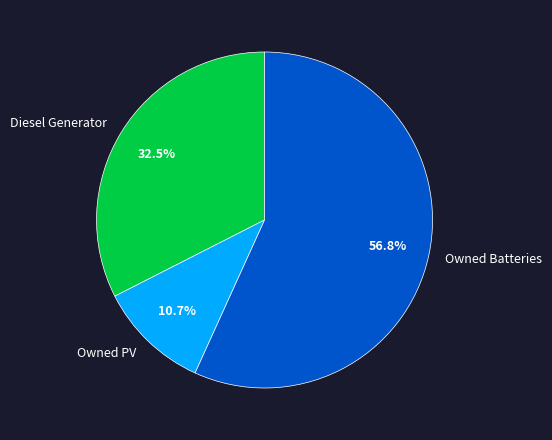

Count the number of slices in the pie.

3